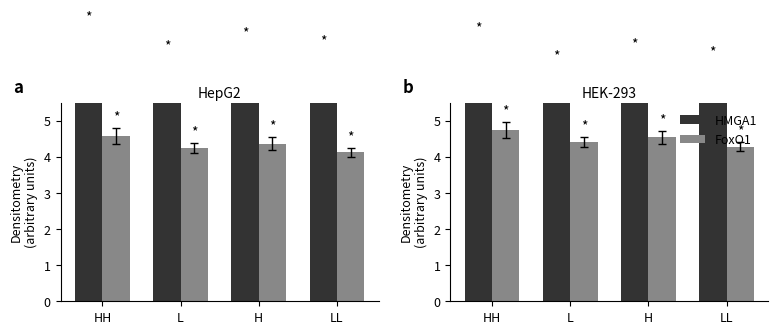

How many series are shown in this chart?

2